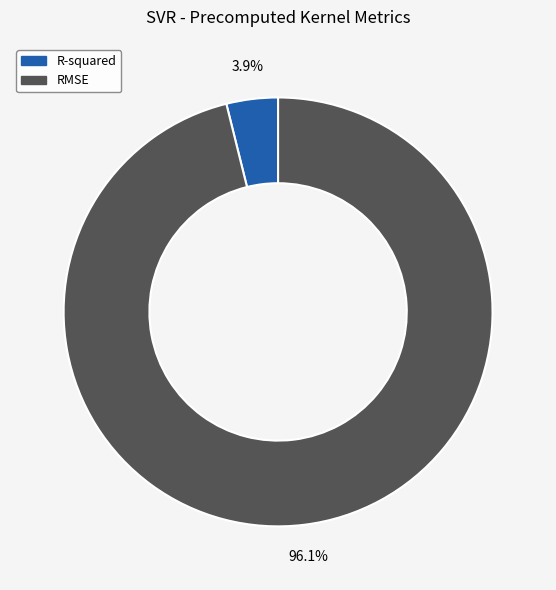

To the nearest percent, what is the difference between the largest and smallest slice percentages?

92%